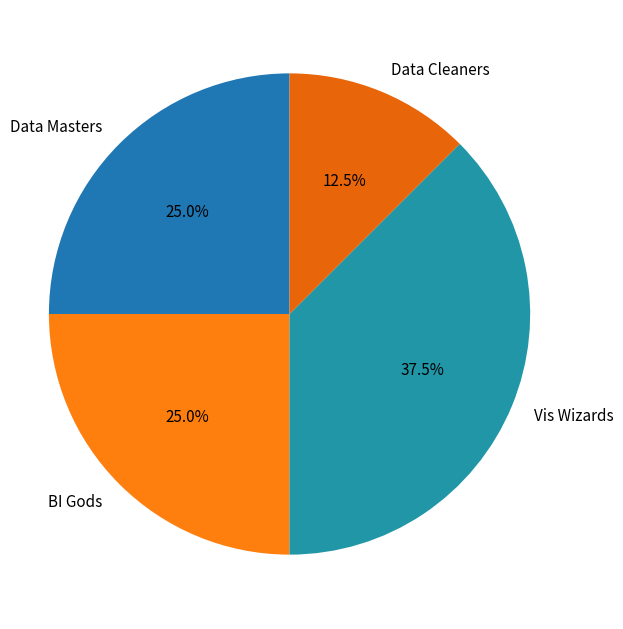

The Data Masters slice represents 35% of the pie. True or false?

False